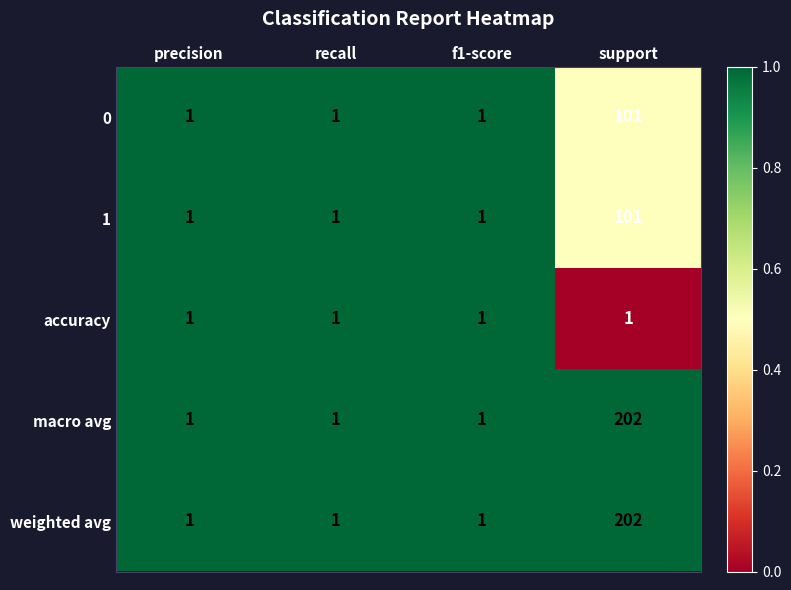

Is it true that weighted avg equals 1 at f1-score?

True